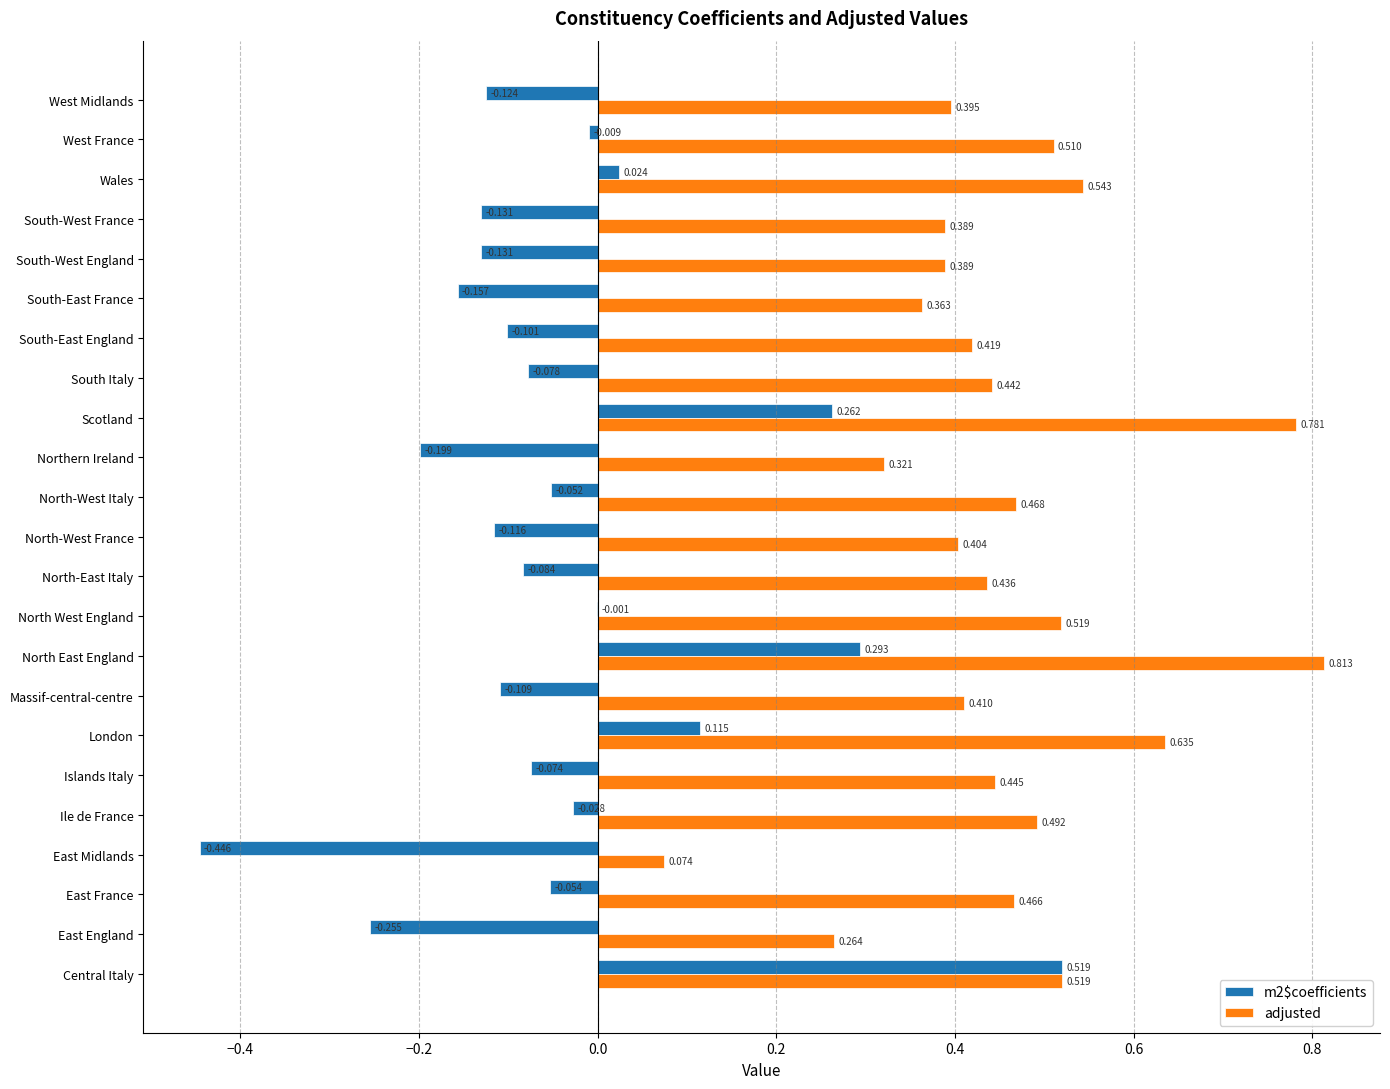

Which category has the highest value in the m2$coefficients series?

Central Italy